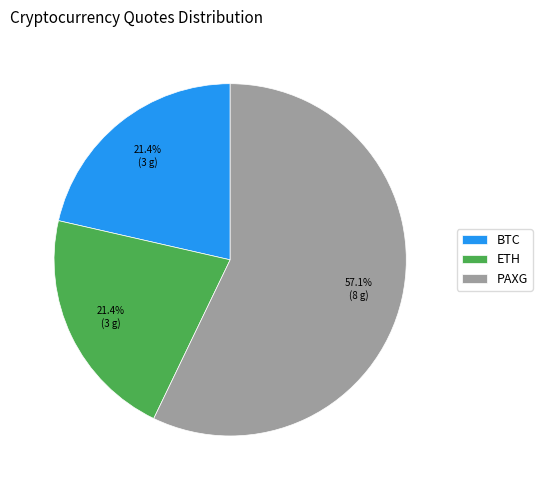

Which category accounts for the majority?

PAXG